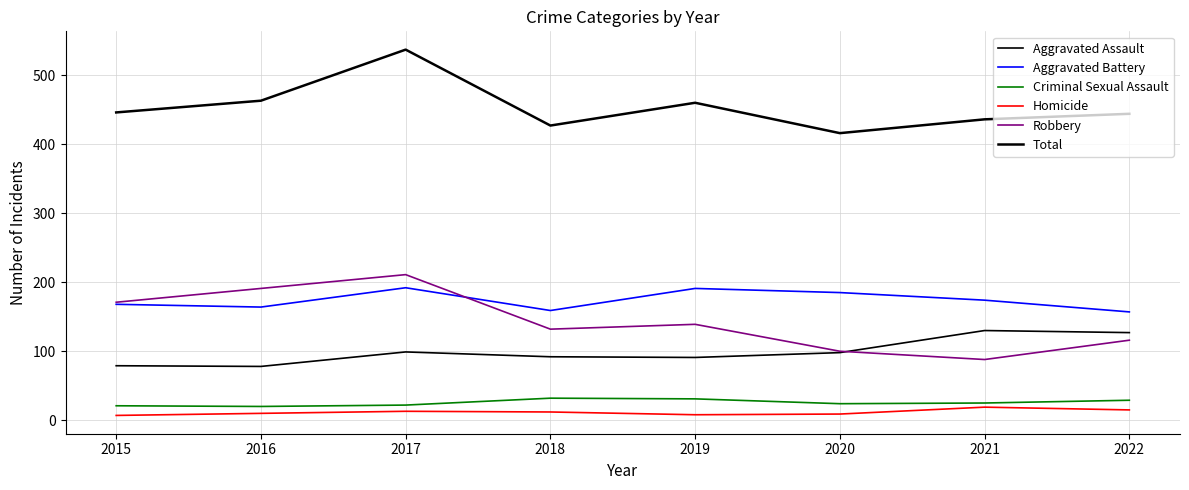

What is the difference between the maximum and minimum values in the Aggravated Assault series?

52